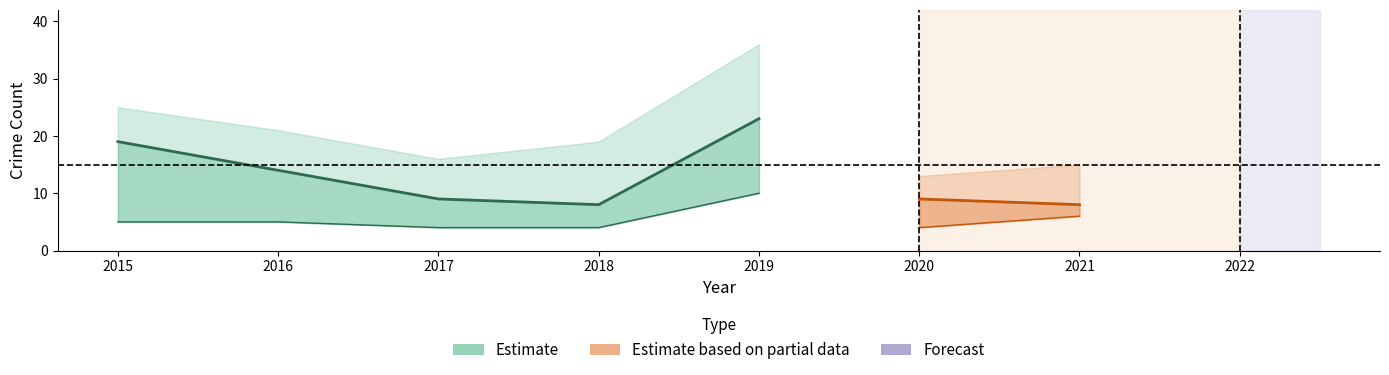

Where does the Theft series first go above 12?

2015